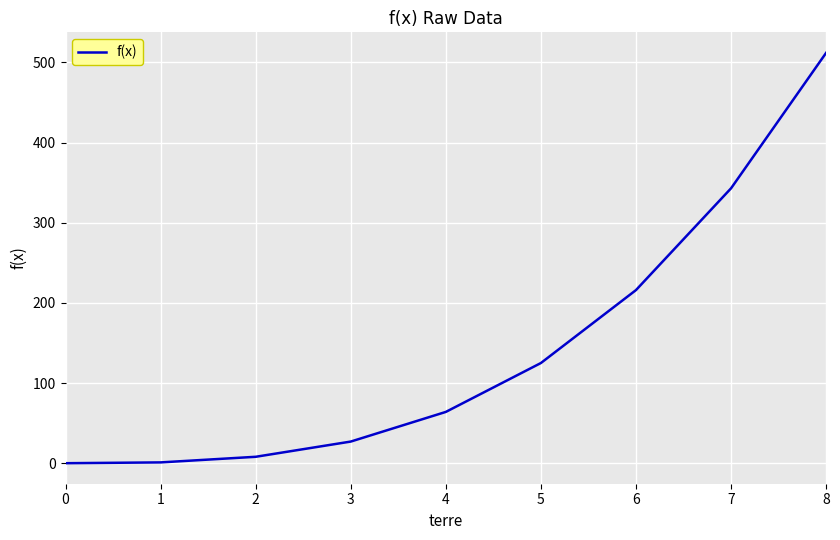

The chart shows a value of 8 at 2. True or false?

True